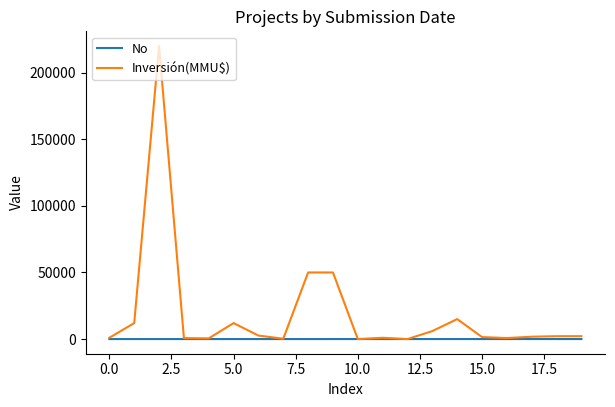

What is the maximum value shown in the chart?

220000